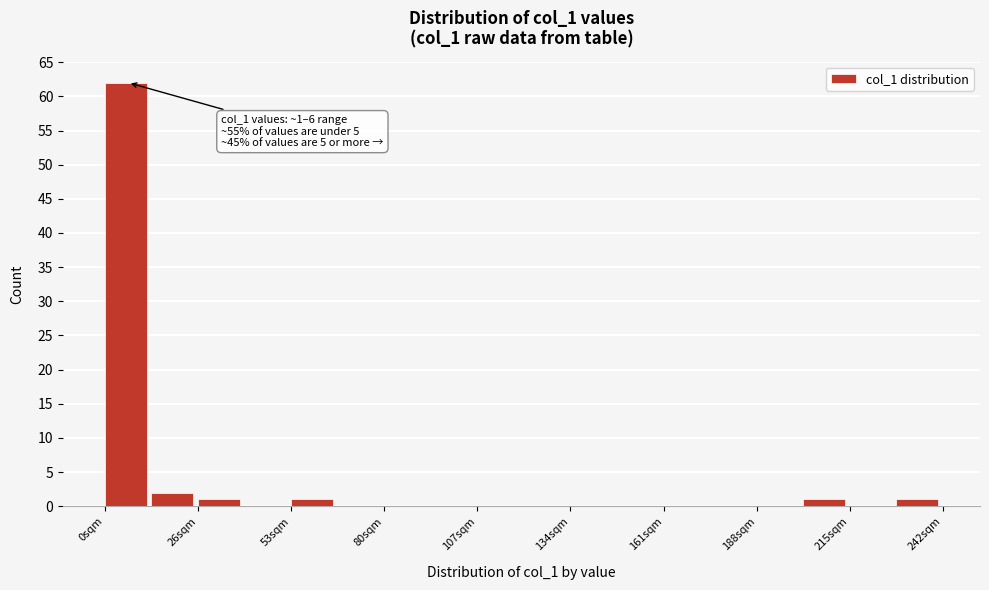

Around what value on the x-axis is the tallest bar? Give the approximate position of its centre, as read against the axis.

5